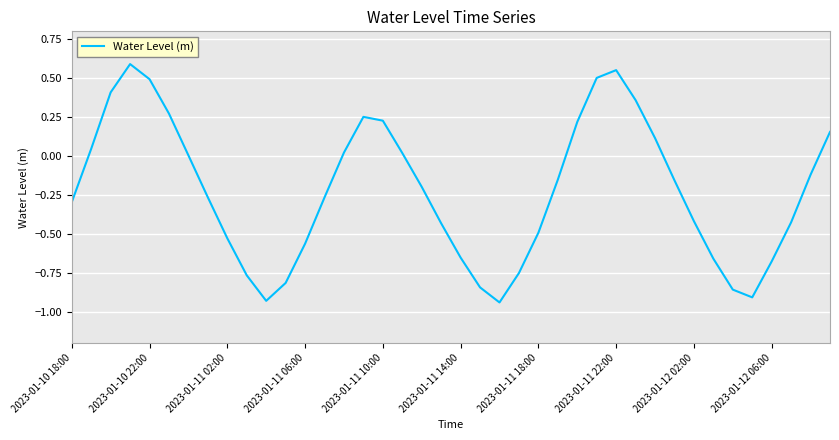

Does the chart display data point markers on the line(s)?

No